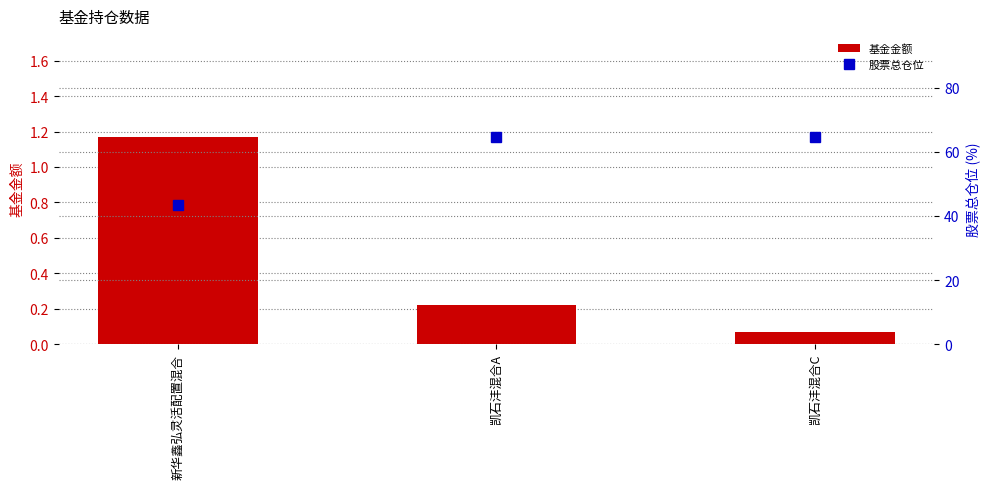

What is the average value of the 基金金额 series?

0.5